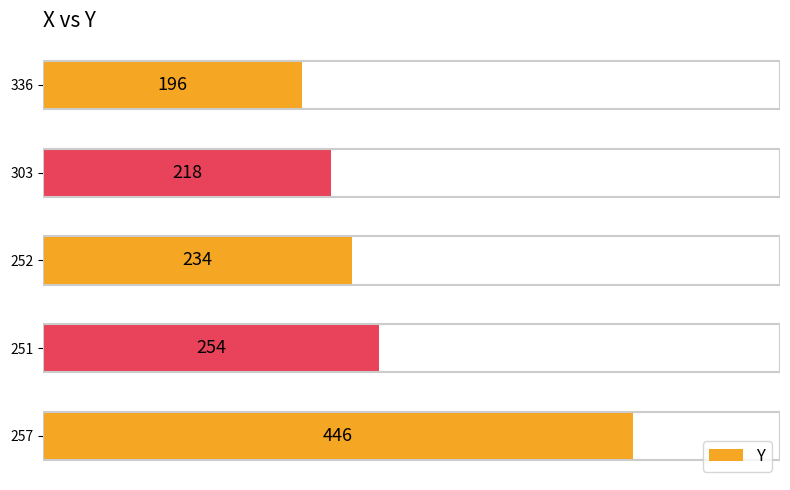

Approximately how many times larger is the value at 251 compared to 336?

1.3